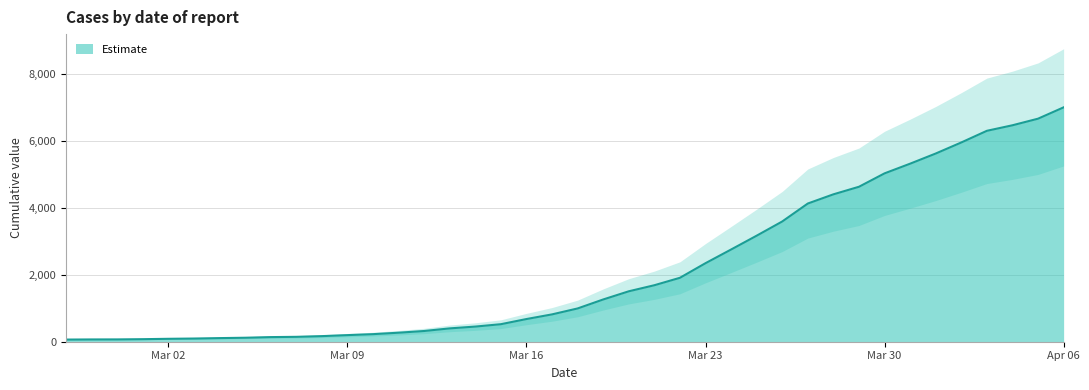

True or false: the data has more than 0 interior local peaks.

False